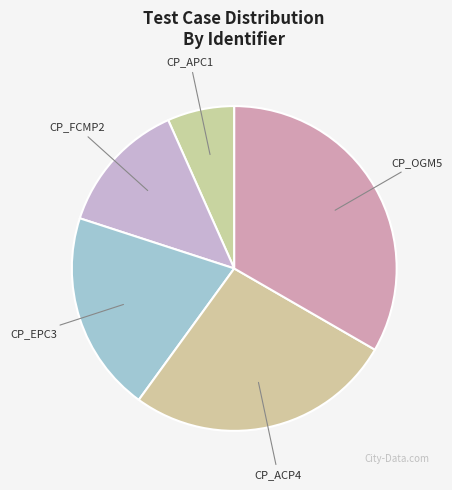

Is CP_EPC3 the majority of the pie?

No